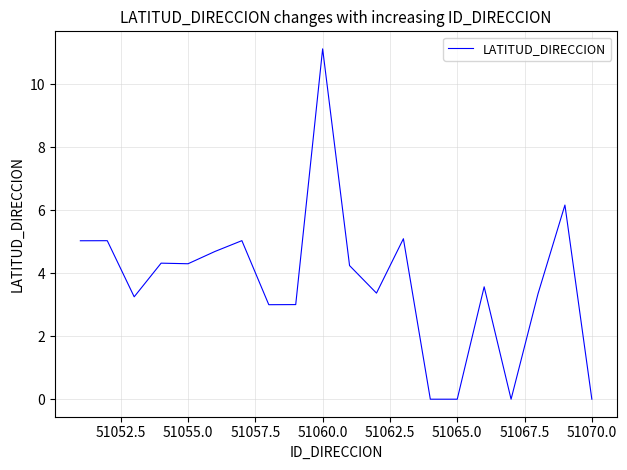

What is the difference between the maximum and minimum values?

11.1